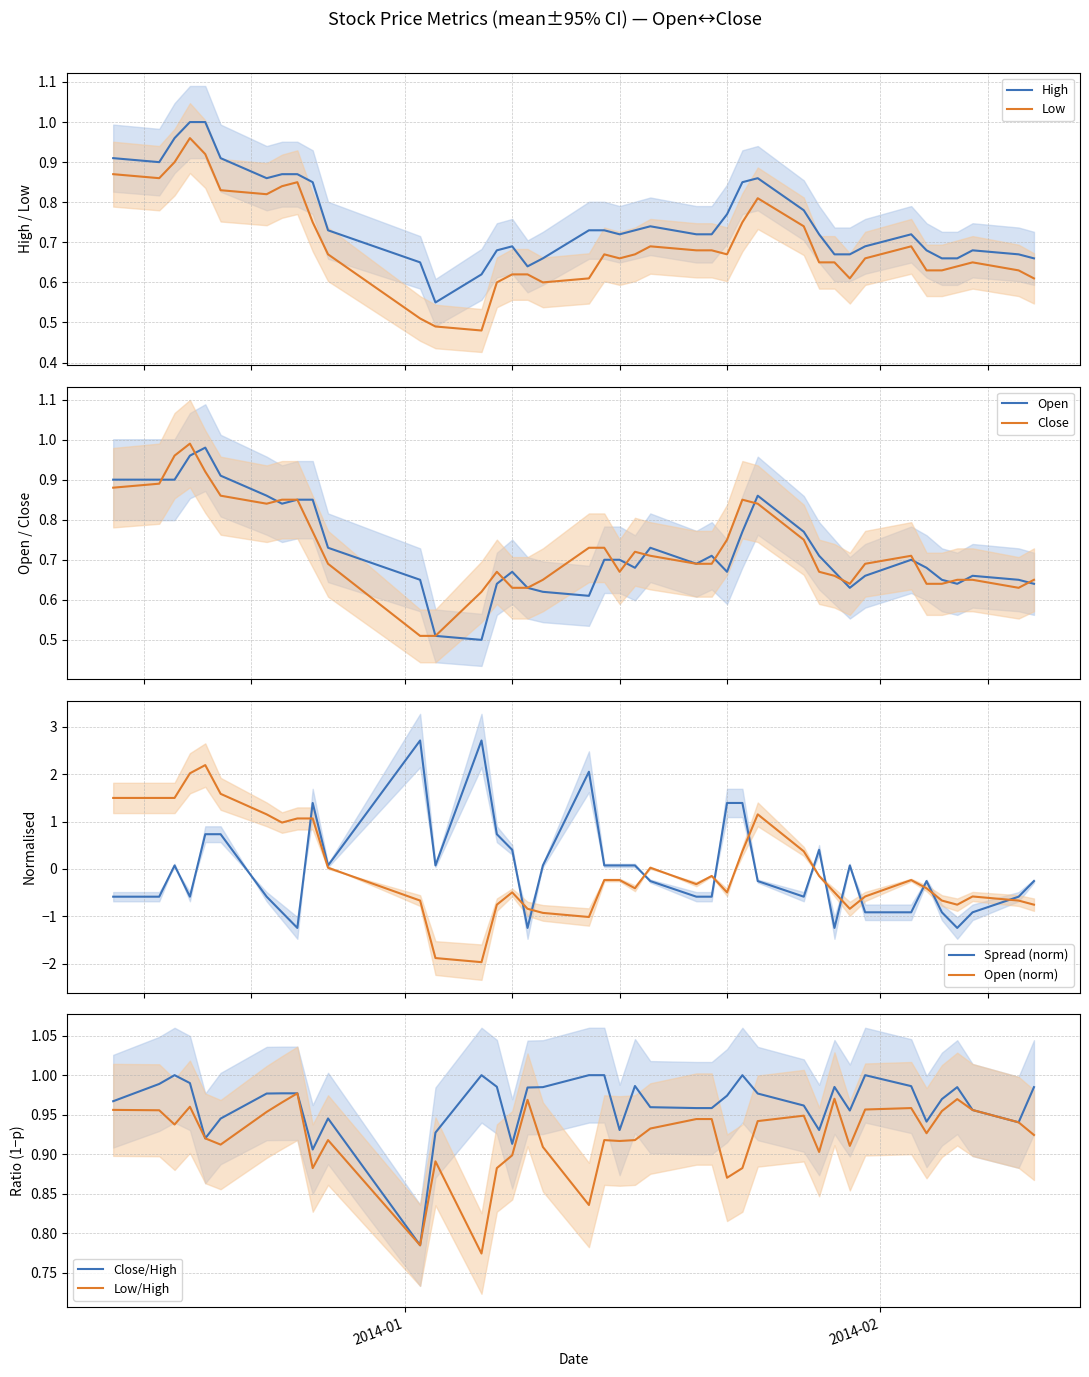

True or false: High and Low cross at least once.

False